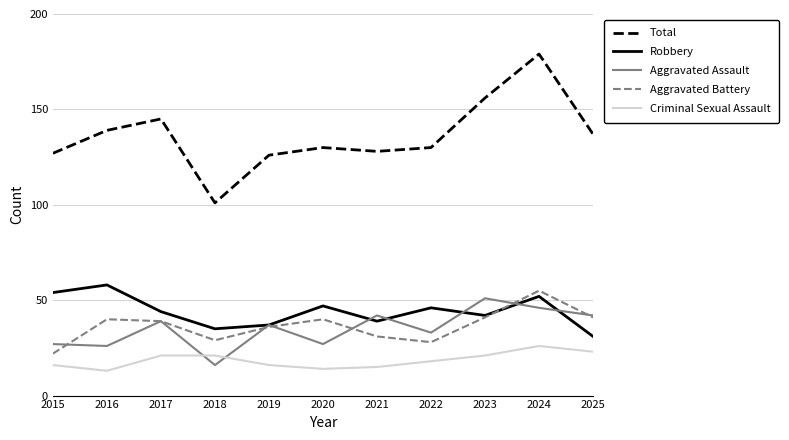

Which series has the largest range (max minus min)?

Total